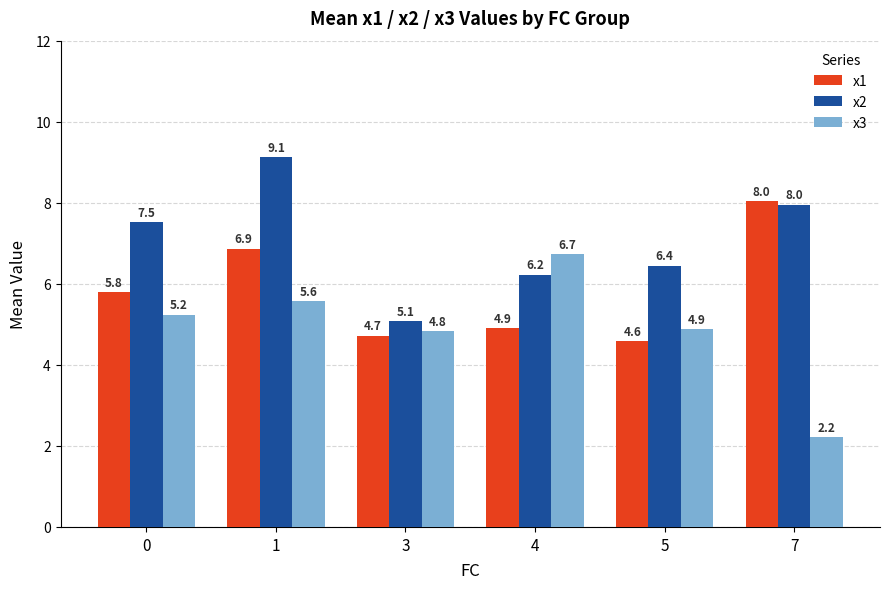

Between 3 and 7, which series saw the biggest shift?

x1